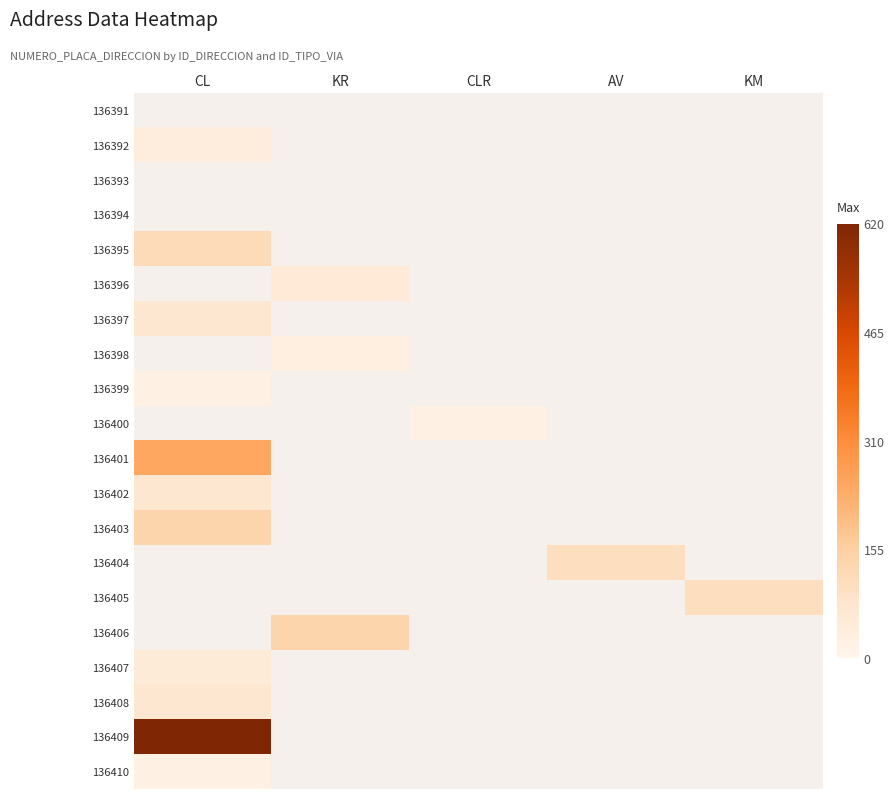

How many categories are shown in the chart?

5